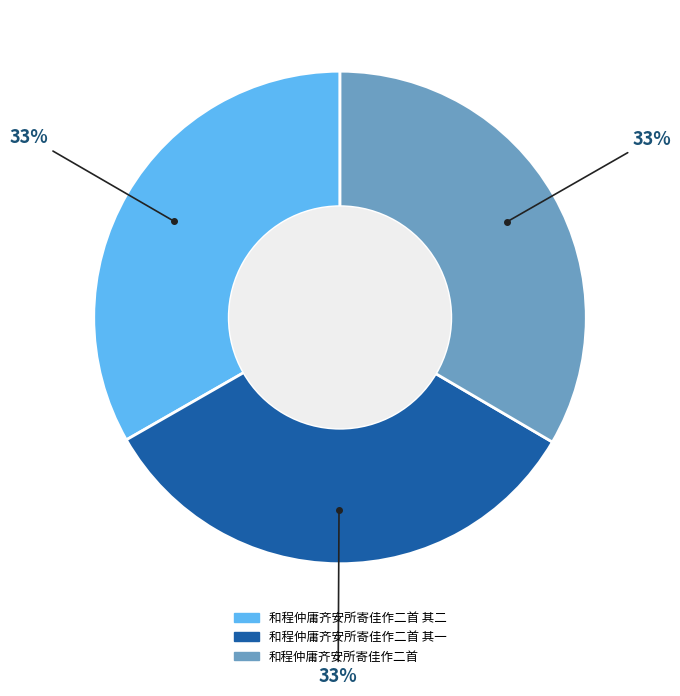

Is there any slice that represents more than half of the pie?

No